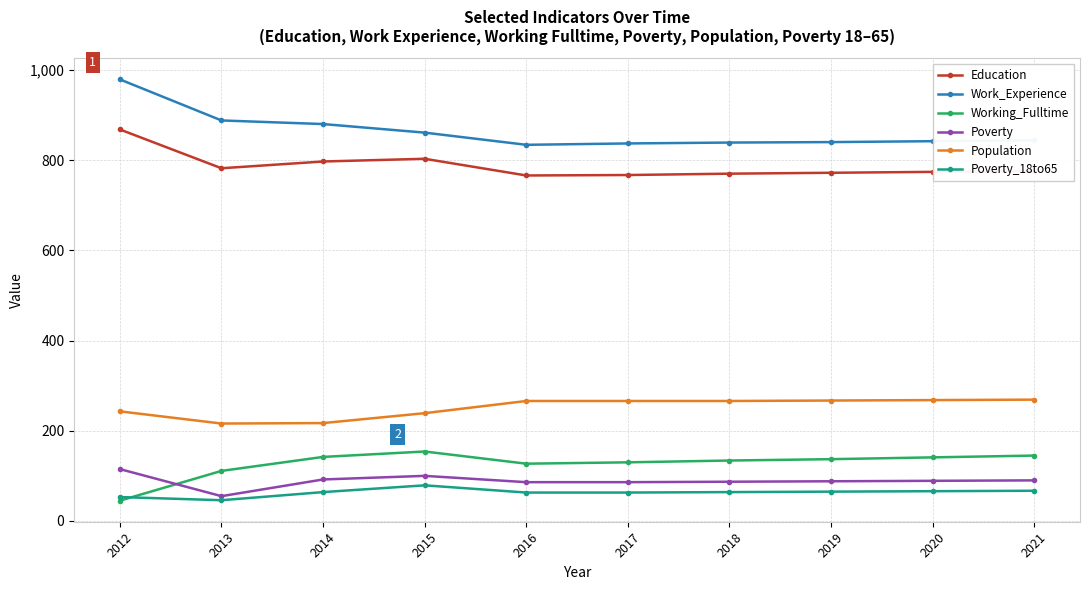

Read the Working_Fulltime value at 2014.

142